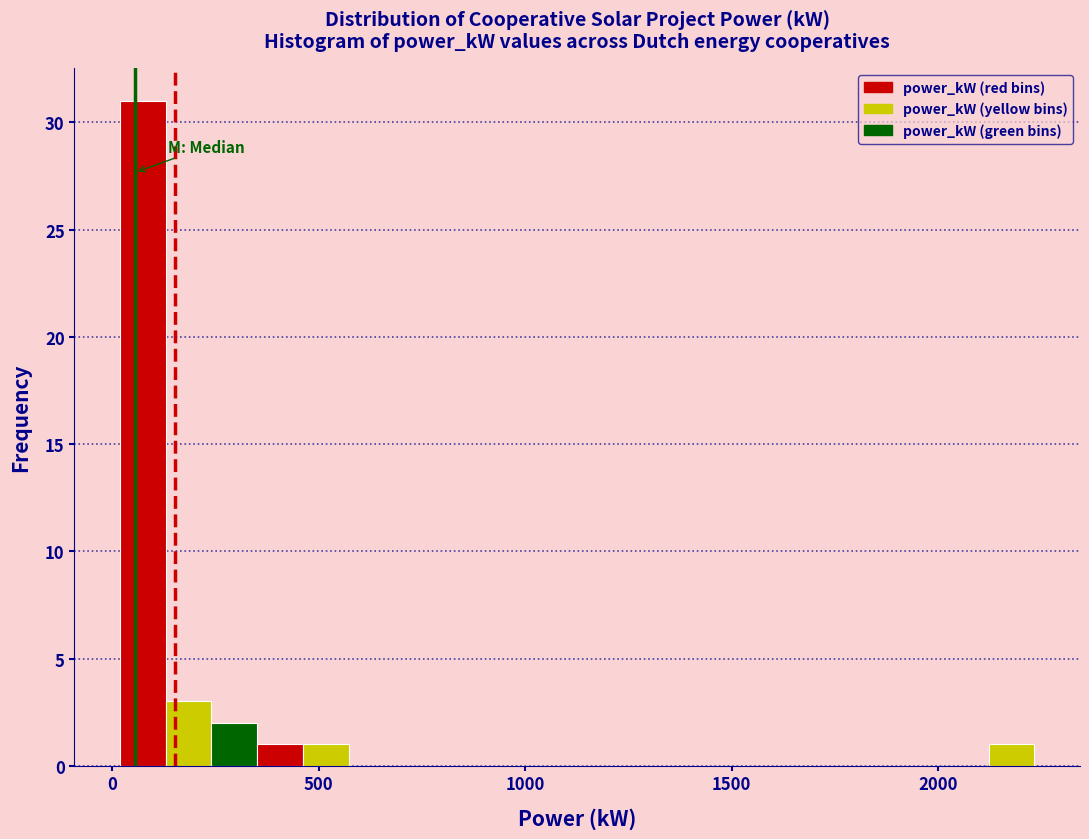

Around what value on the x-axis is the tallest bar? Give the approximate position of its centre, as read against the axis.

50